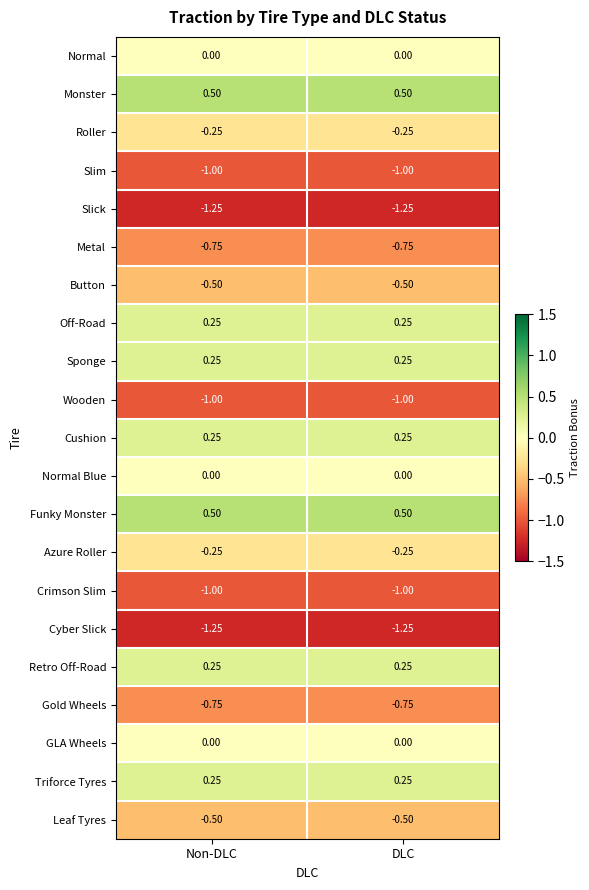

What is the smallest value displayed?

-1.2